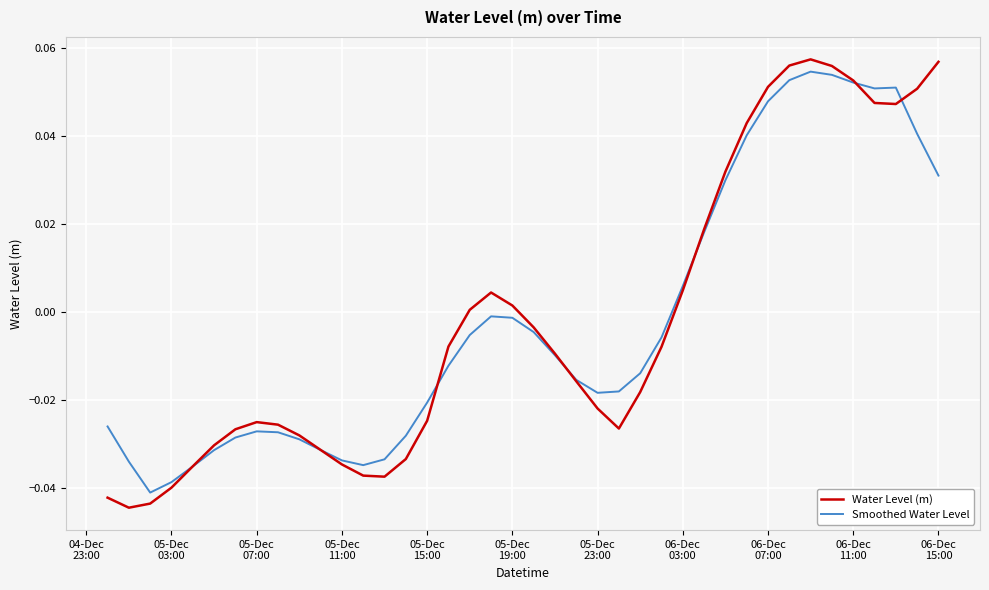

Which series has the largest range (max minus min)?

Water Level (m)